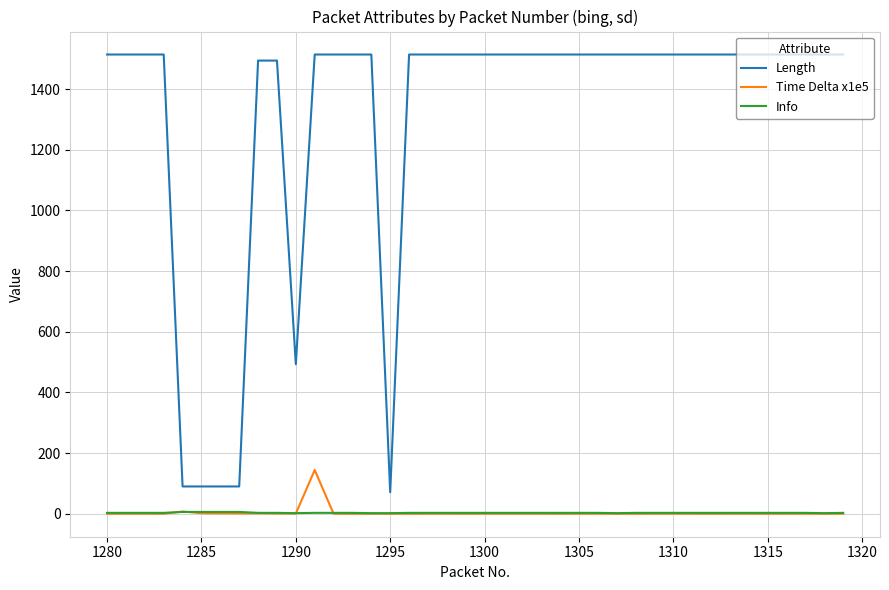

Rank the series by their maximum value, from highest to lowest.

Length, Time Delta x1e5, Info